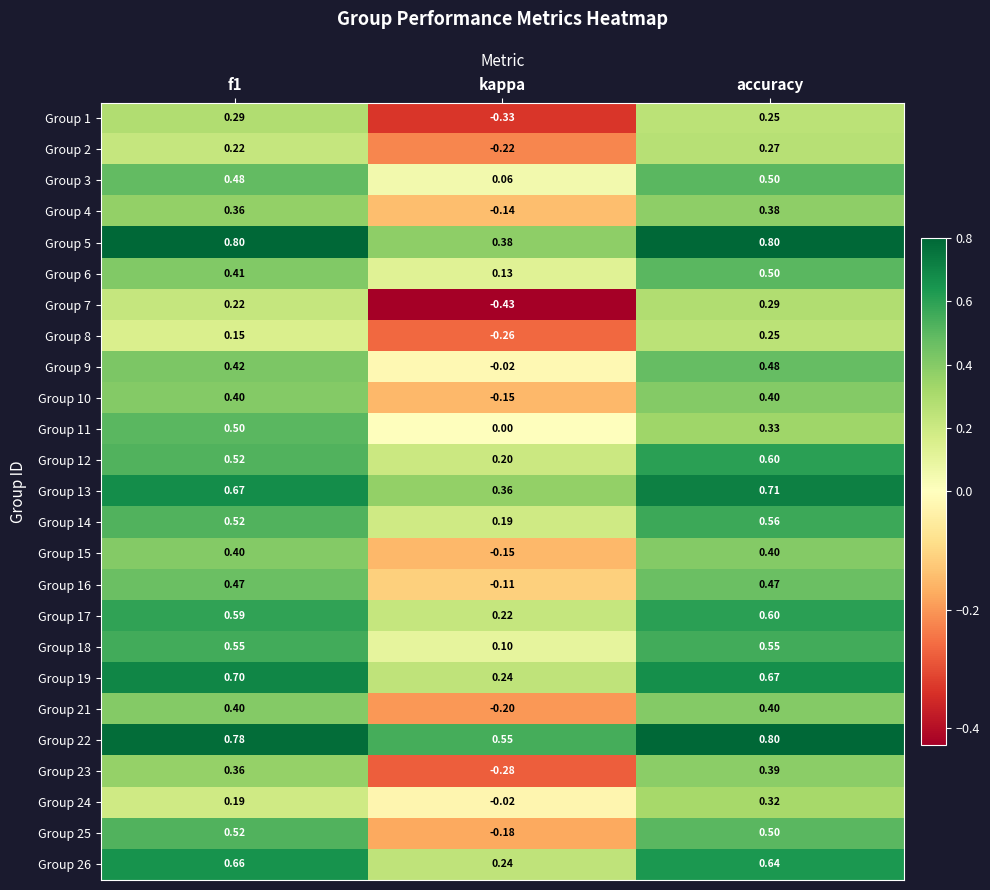

At which label does Group 13 reach its minimum?

kappa